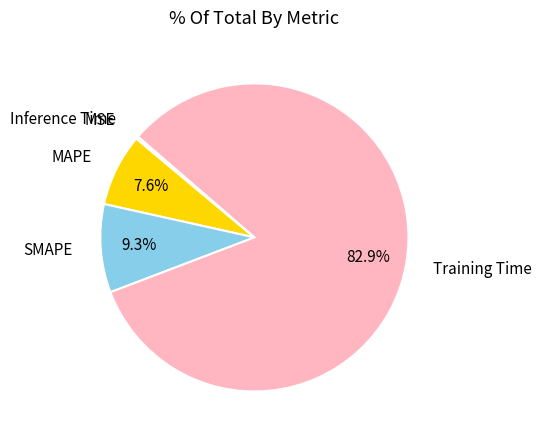

Which category has the biggest portion of the pie?

Training Time